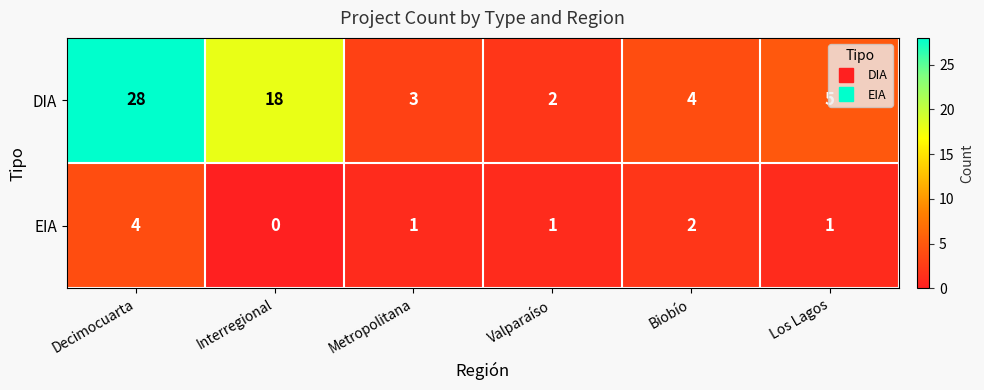

What is the sum of all EIA values?

9